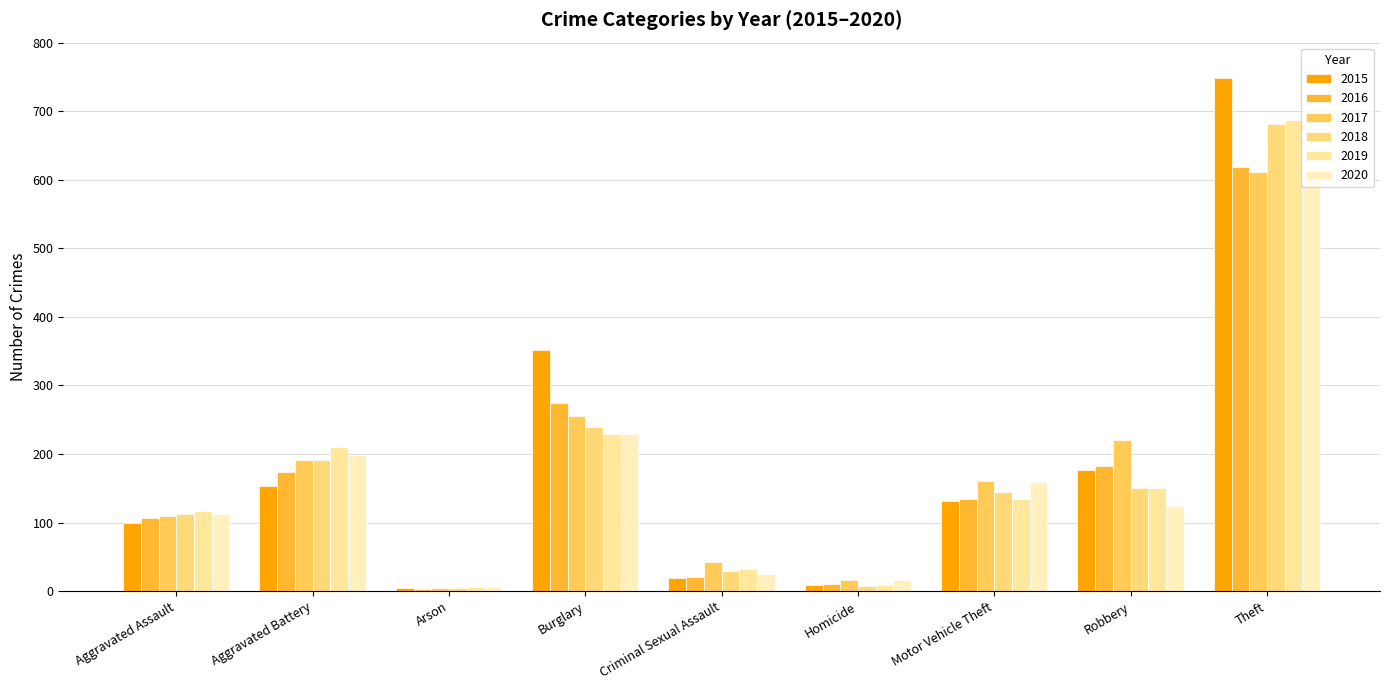

What position from the left is Criminal Sexual Assault?

5